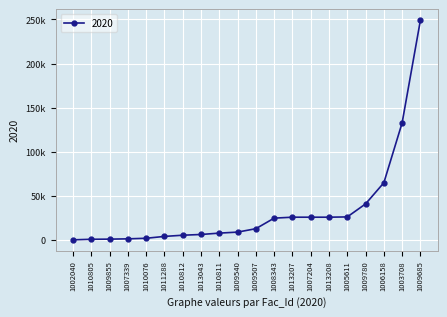

The value at 1003708 is 132693.7. True or false?

True